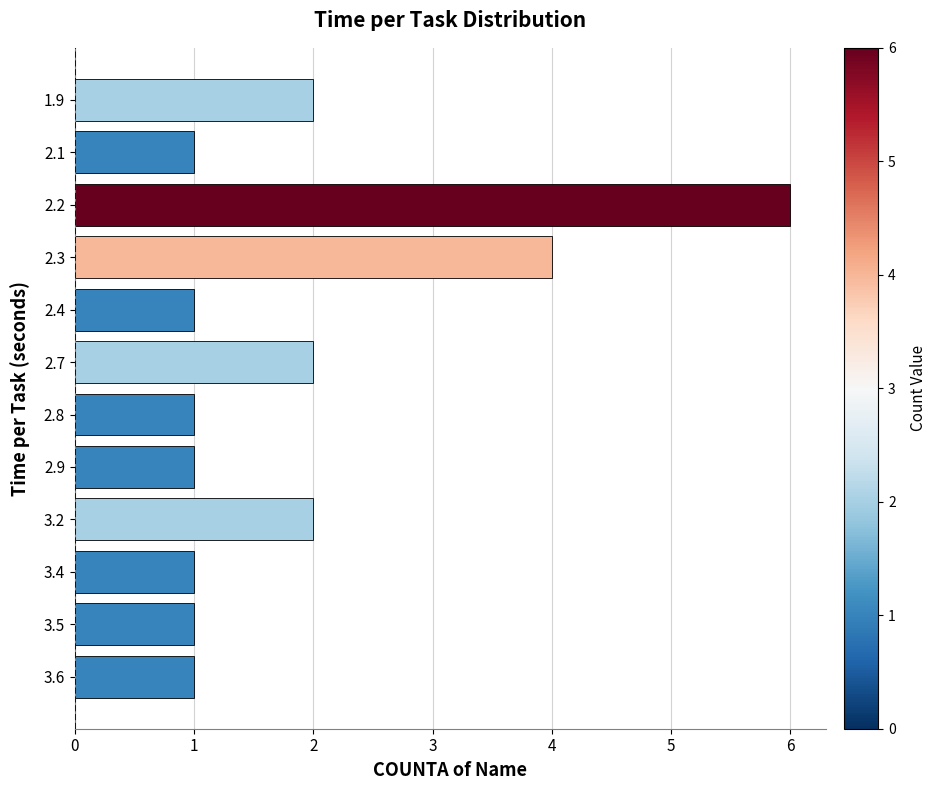

Reading top to bottom, extract all data points from this chart.

2	1	6	4	1	2	1	1	2	1	1	1